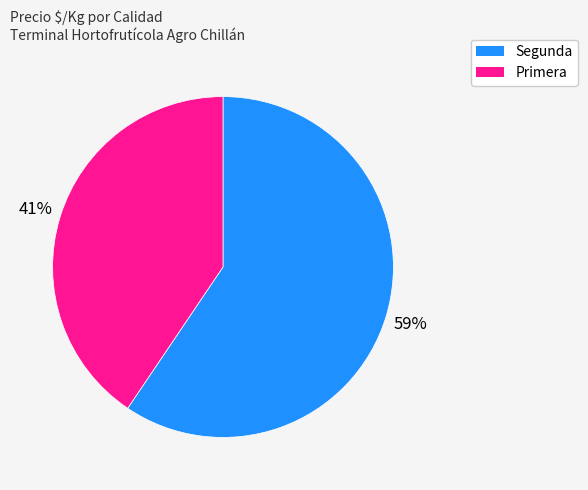

To the nearest percent, what is the combined percentage of Primera and Segunda?

100%